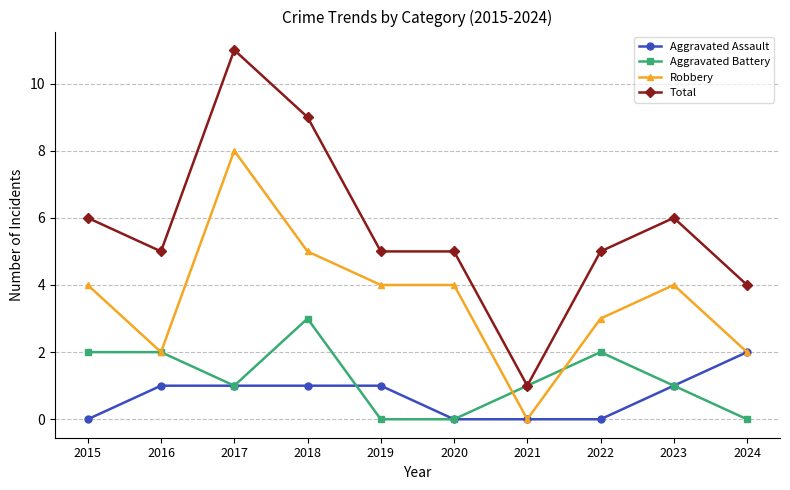

What is the difference between the highest and lowest values at 2020?

5